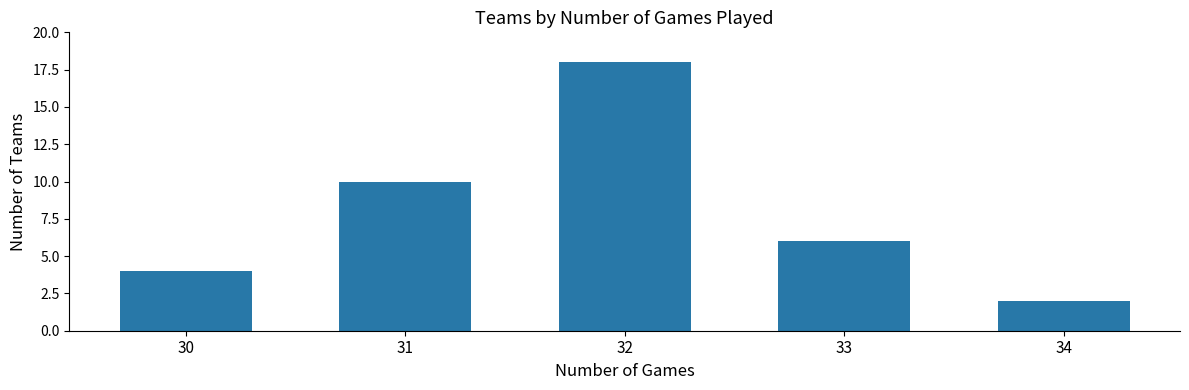

Reading left to right, what are all the values shown in this chart?

30=4	31=10	32=18	33=6	34=2